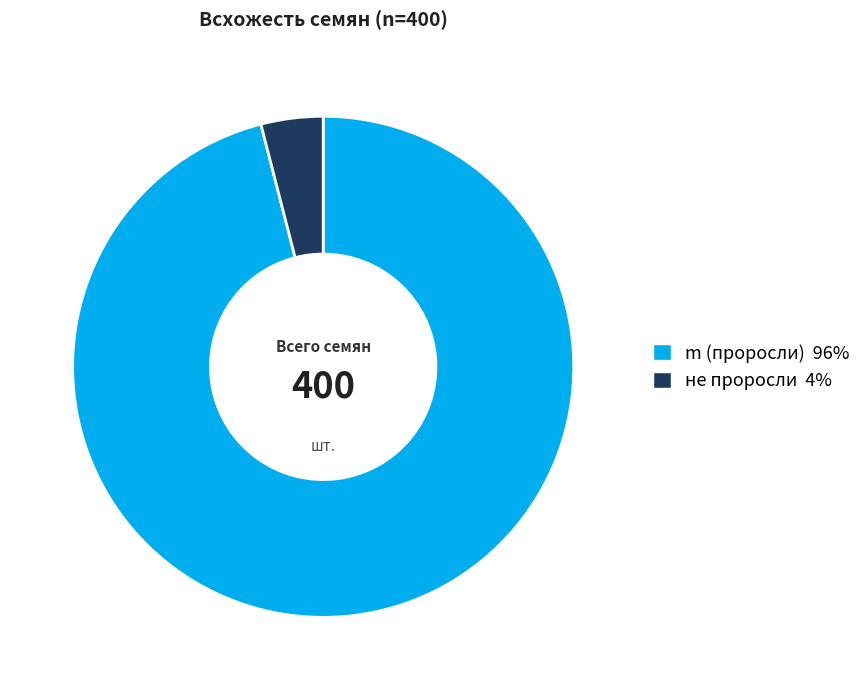

Is there any slice that represents more than half of the pie?

Yes